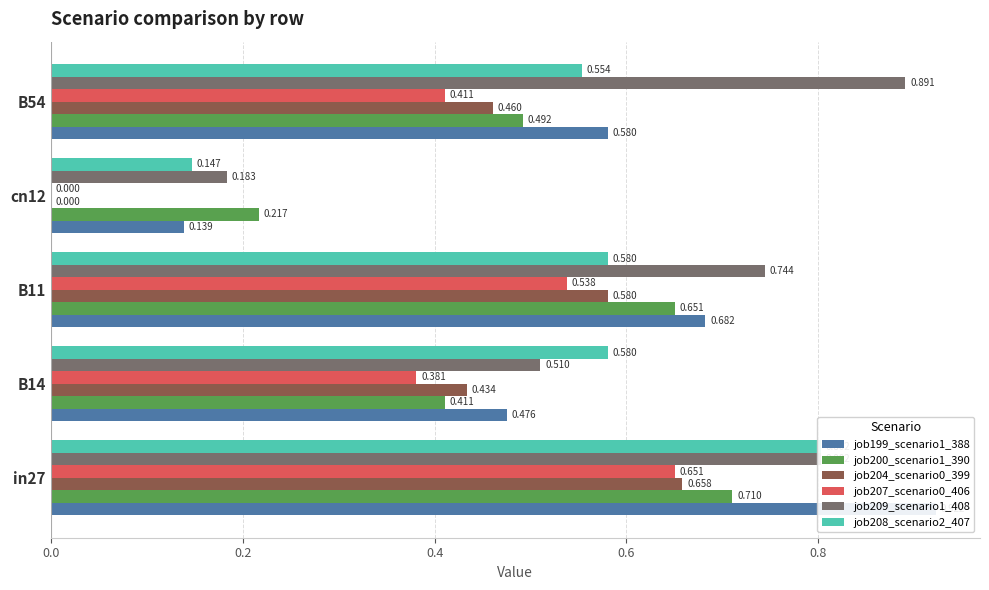

True or false: job200_scenario1_390 has a value of 0.1 at cn12.

False